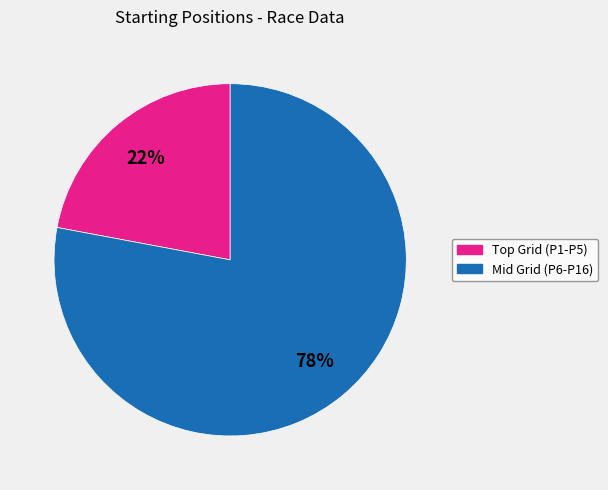

To the nearest percent, what is the difference between the largest and smallest slice percentages?

56%